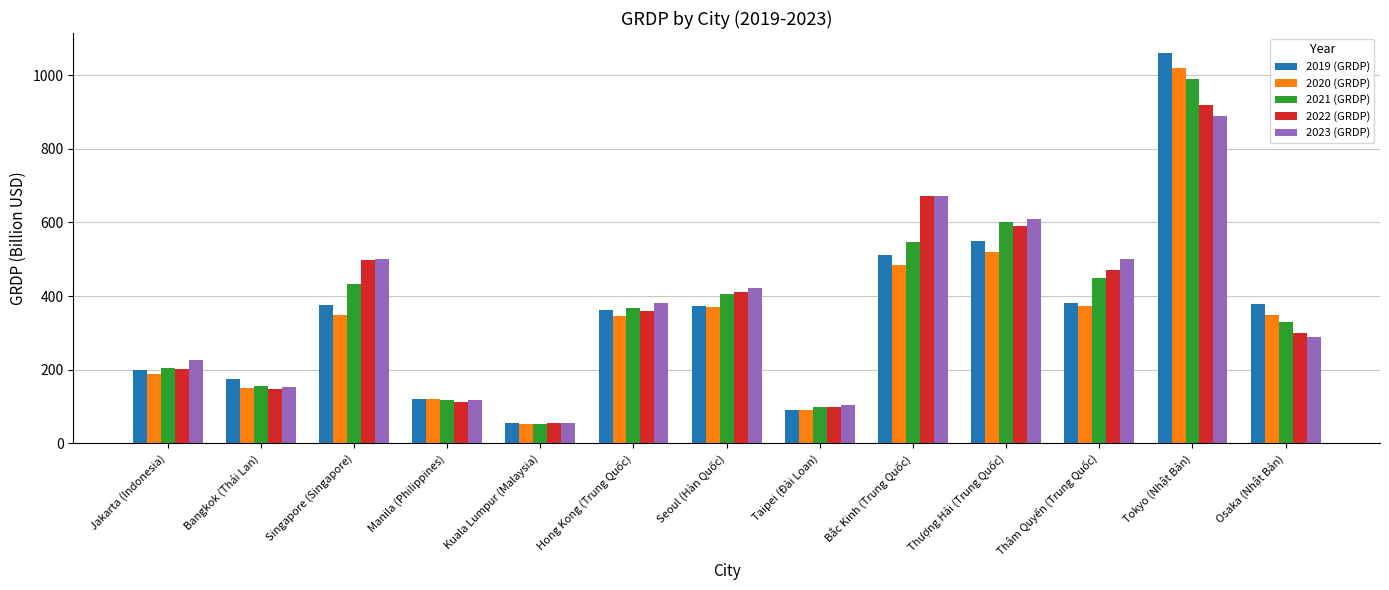

What is the approximate value of 2023 (GRDP) at Osaka (Nhật Bản)?

290.0